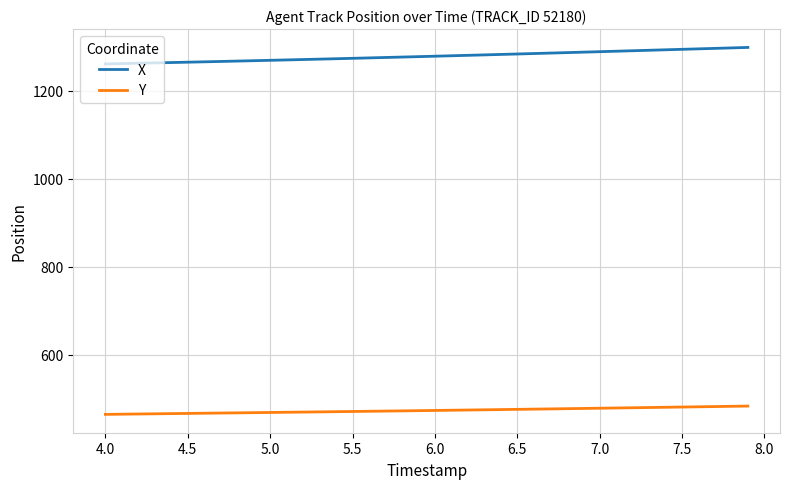

Which series has the largest total across all categories?

X